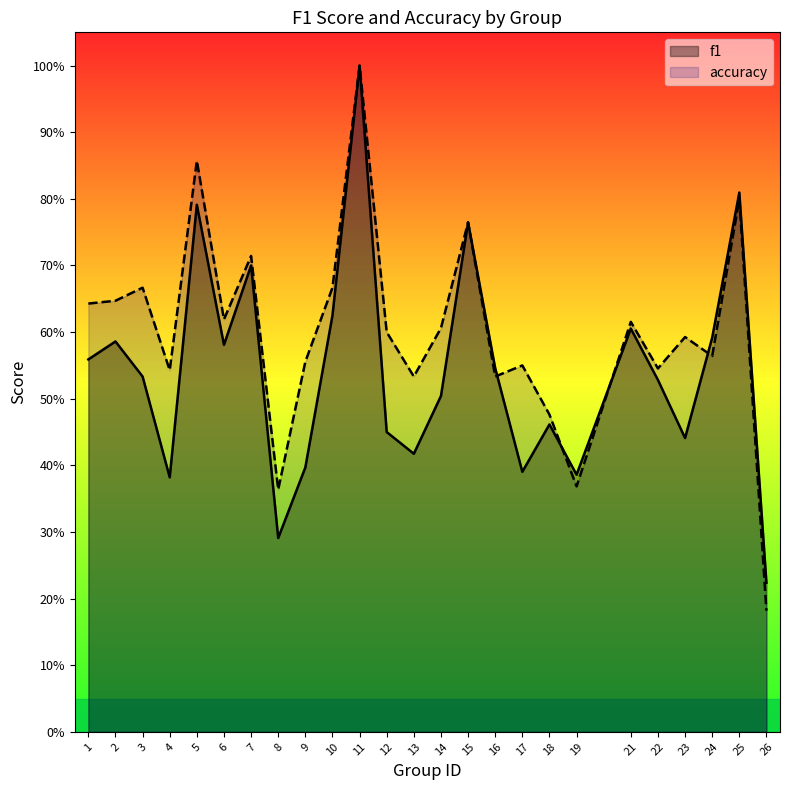

At which category is the sum across all series the highest?

11